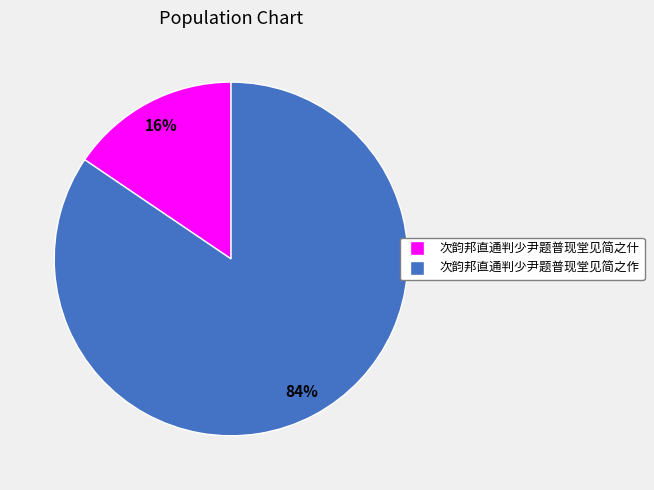

Count the number of slices in the pie.

2